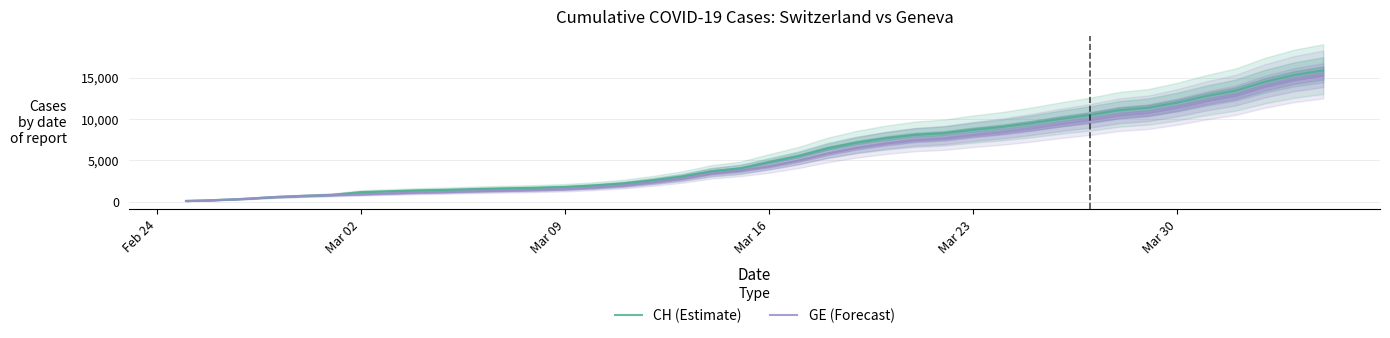

True or false: CH (Estimate) and GE (Forecast) cross at least once.

False